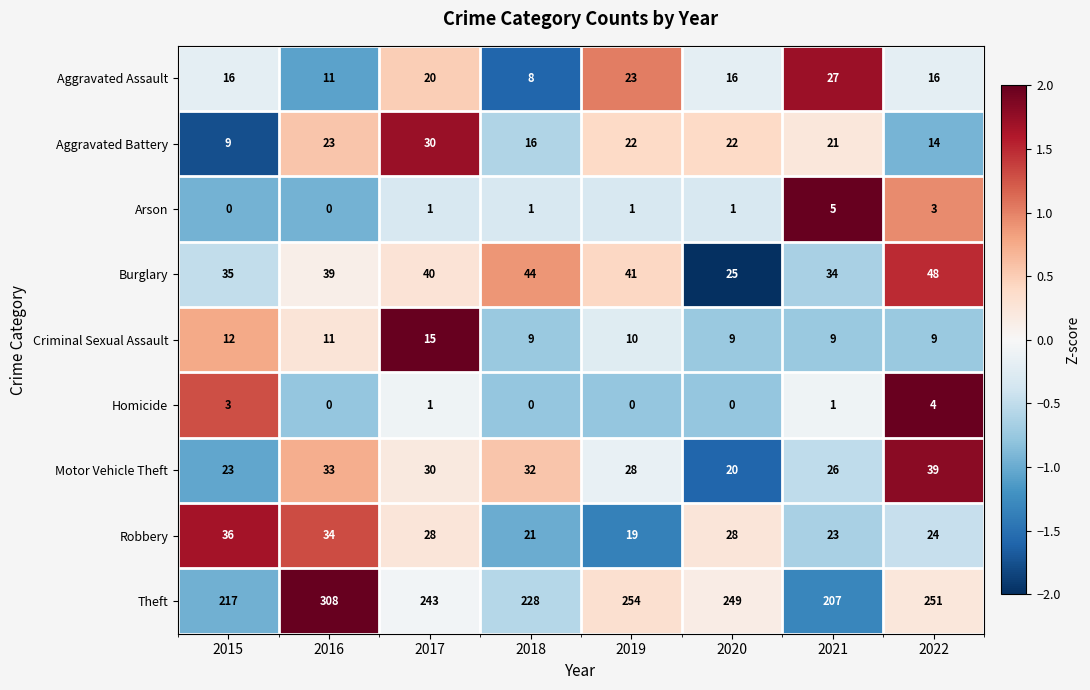

At which category is the sum across all series the highest?

2016